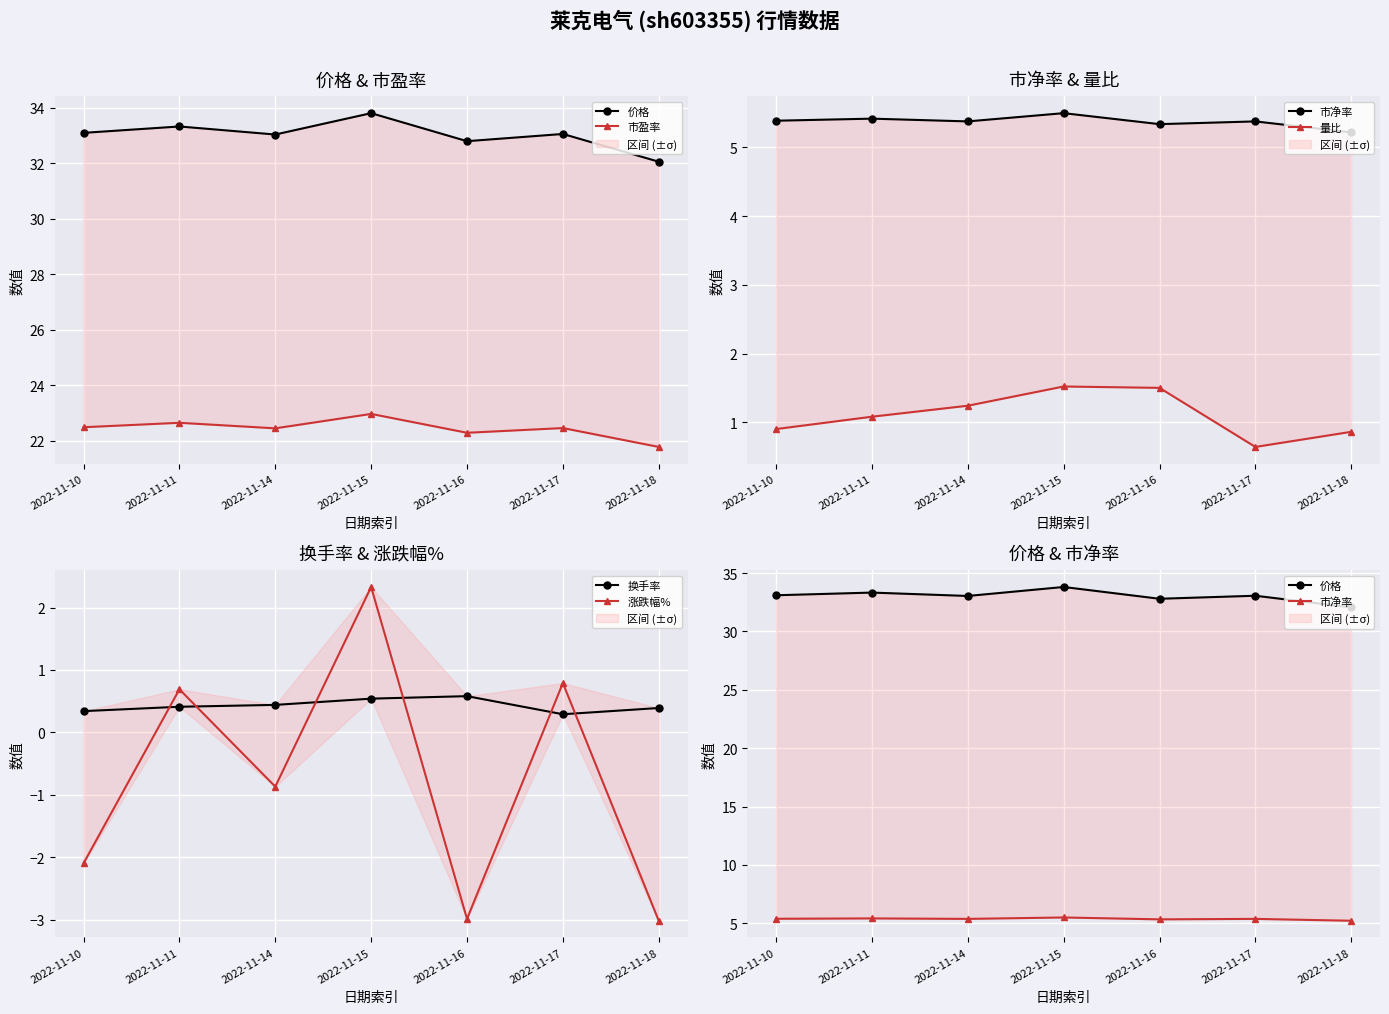

What is the difference between the maximum and minimum values in the 价格 series?

1.8